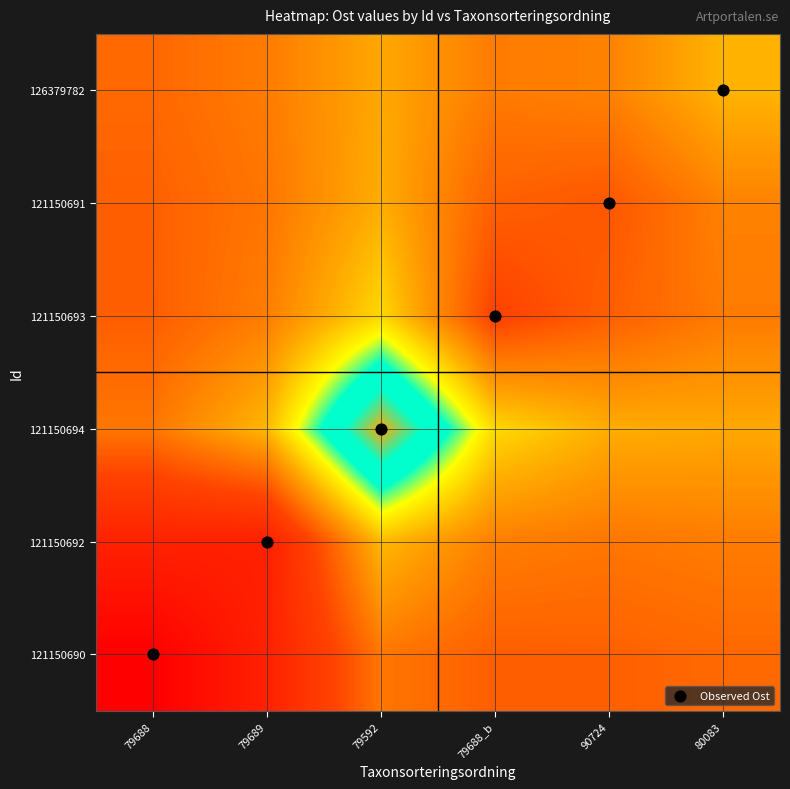

What is the greatest value displayed?

673561.6